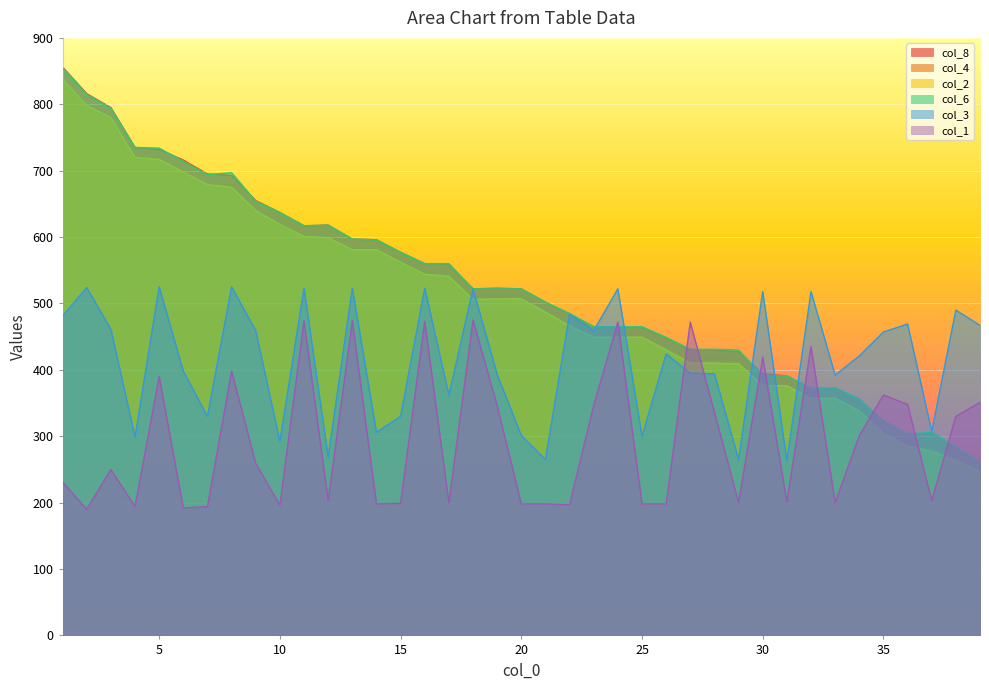

Where does the col_1 series first go above 250?

5